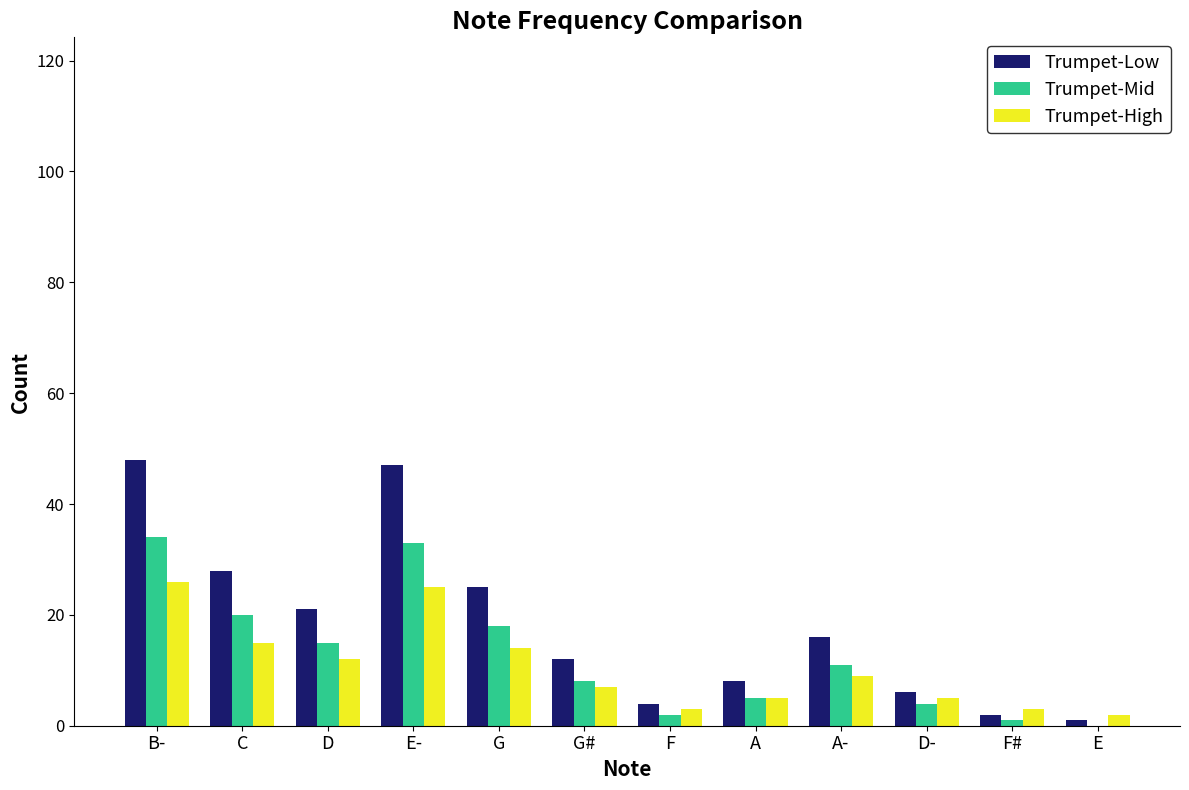

What is the total value across all series at F#?

6